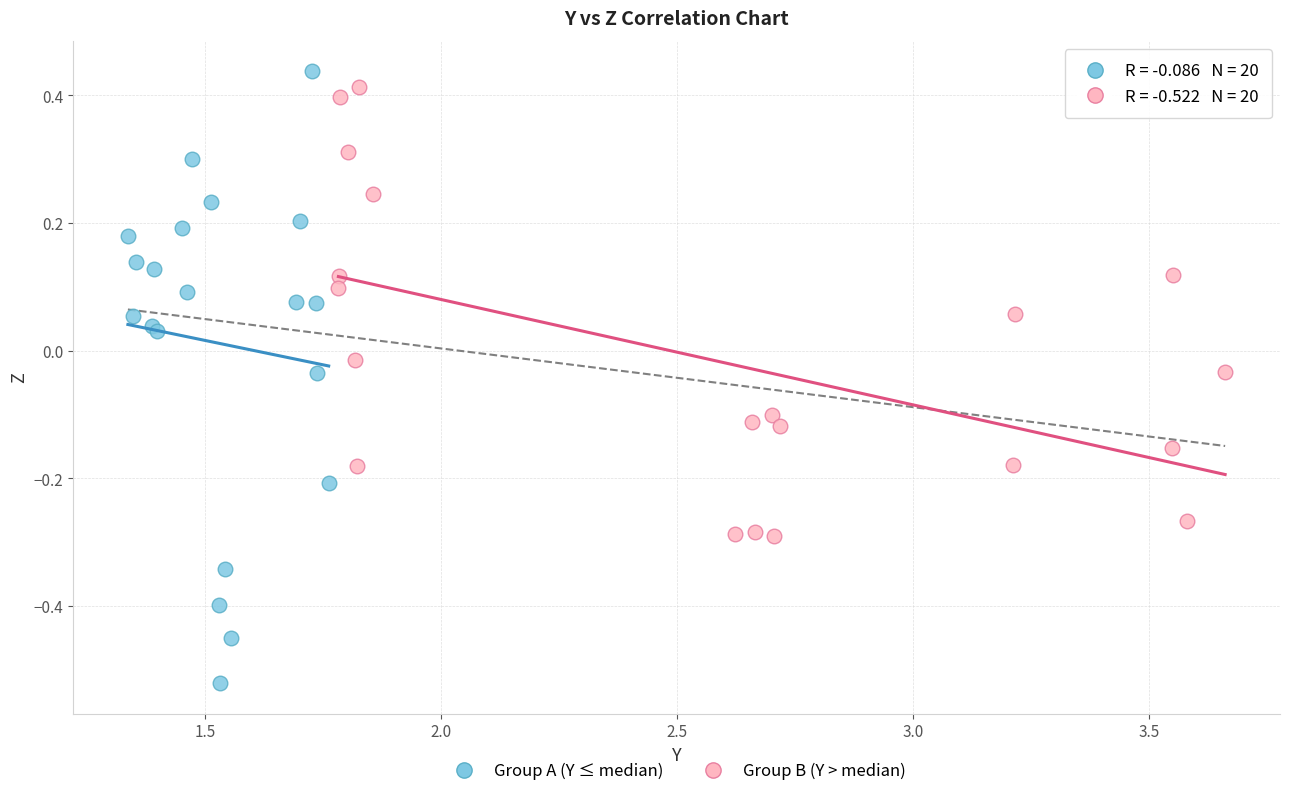

Which series reaches the minimum Y coordinate?

Group A (Y ≤ median)